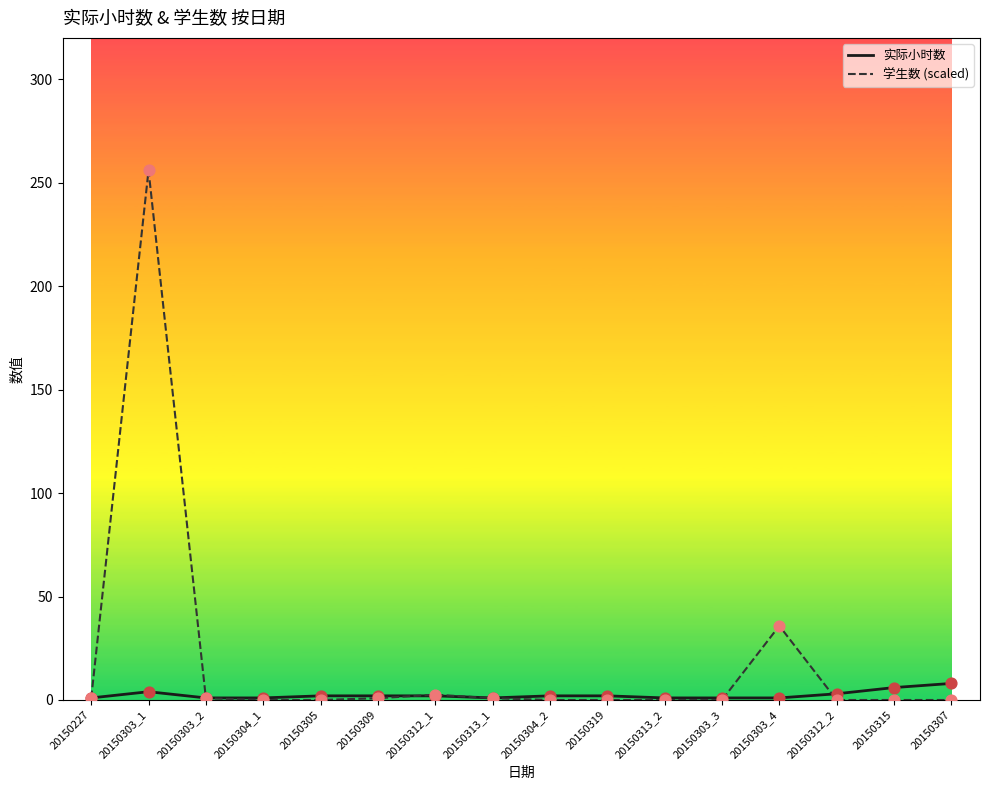

What is the greatest value displayed?

256.0